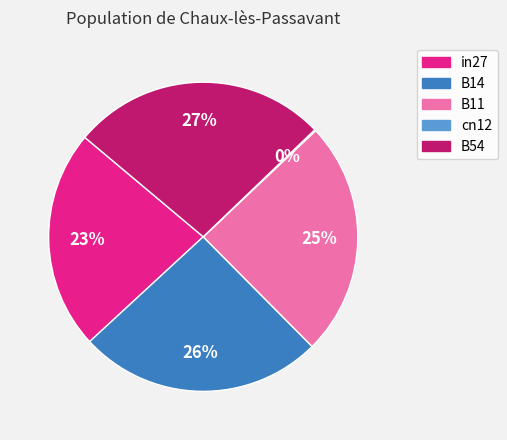

What percentage is the B14 slice, to the nearest percent?

26%